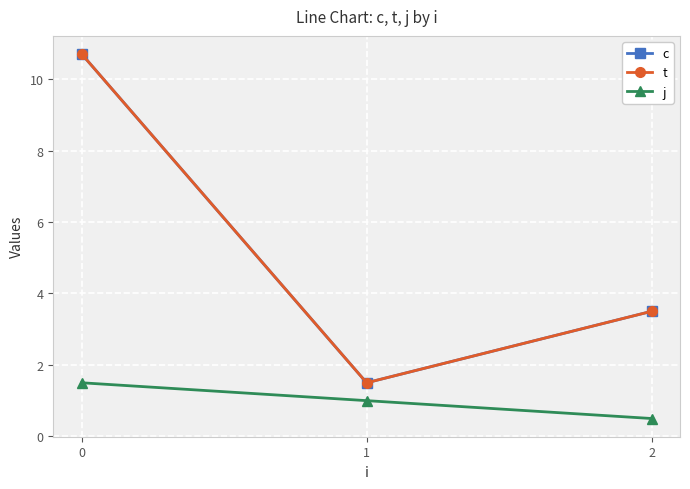

At how many categories does at least one series exceed 8?

1